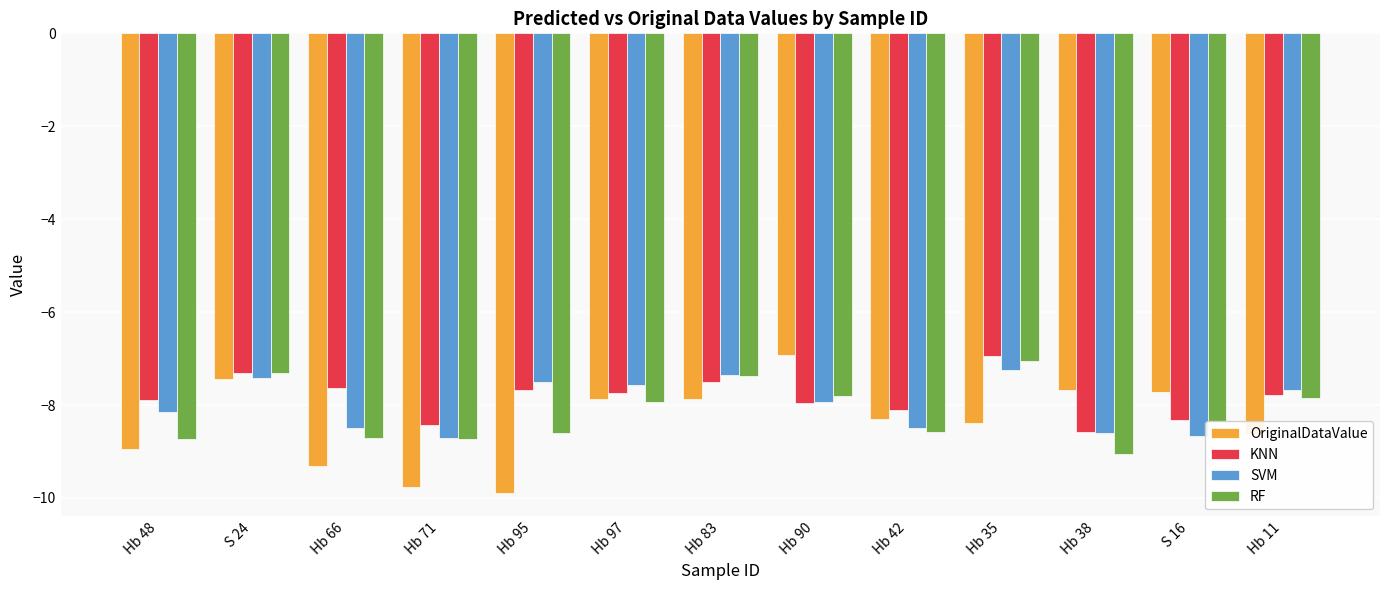

Does the chart contain stacked bars?

No